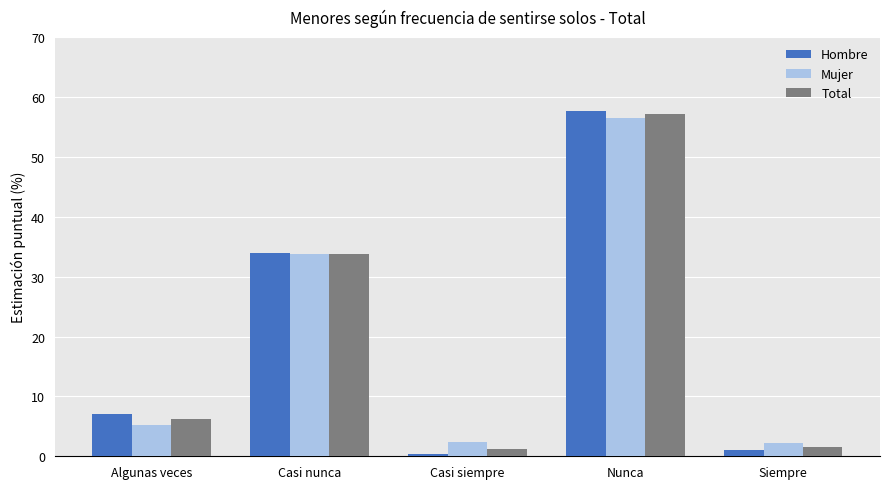

Which series has the largest range (max minus min)?

Hombre